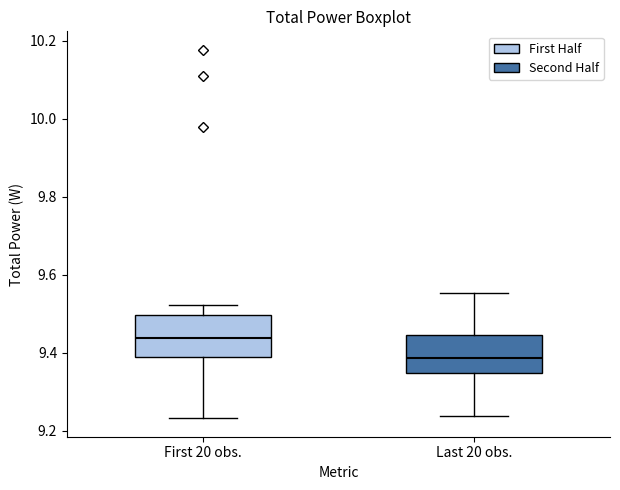

Reading left to right, transcribe this box plot: for each box, give where its median line is, the range the box spans, and where its two whiskers end, as read against the y-axis. The values are not printed on the chart, so give them approximately, as read against the axis.

First 20 obs.: median 9.44, box 9.38 to 9.50, whiskers 9.24 to 9.52
Last 20 obs.: median 9.38, box 9.34 to 9.44, whiskers 9.24 to 9.56